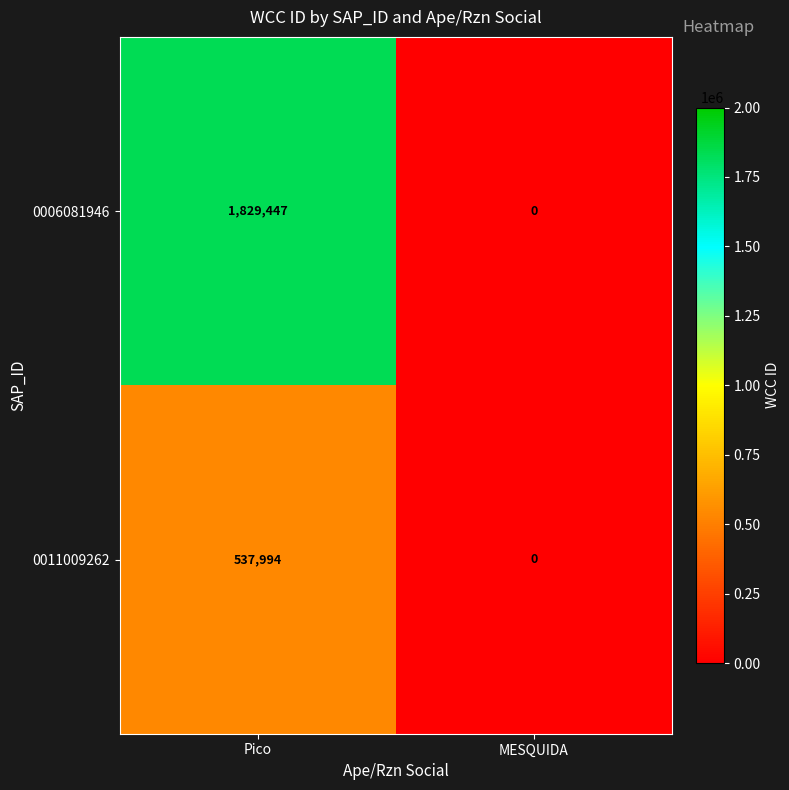

What is the difference between the maximum and minimum values in the 0011009262 series?

537994